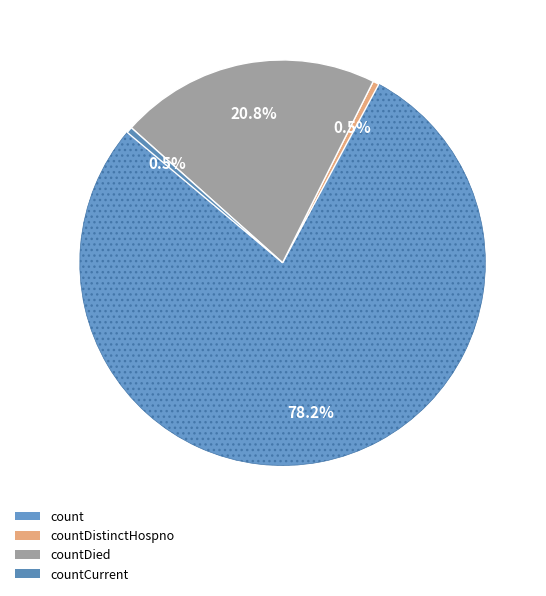

Which category has the biggest portion of the pie?

count